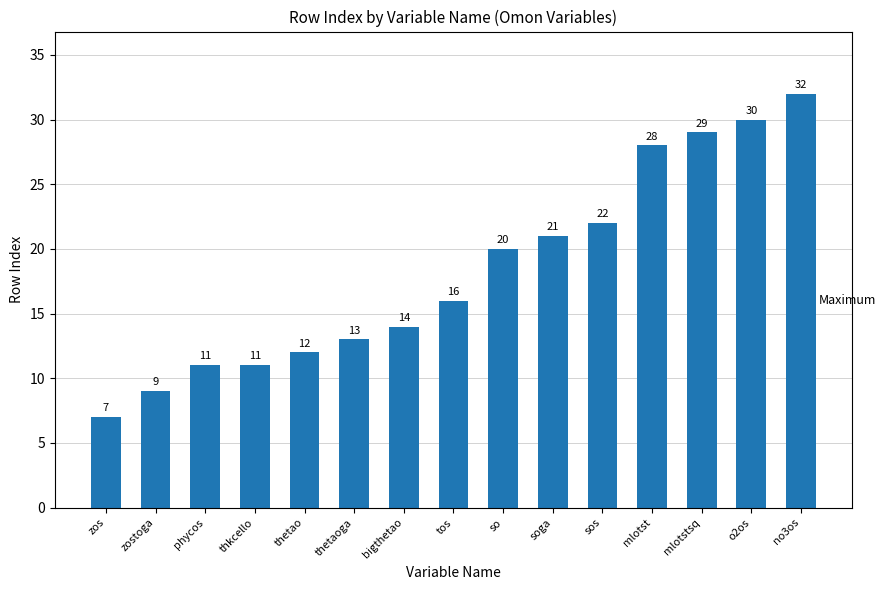

Approximately how many times larger is the value at mlotst compared to thkcello?

2.5